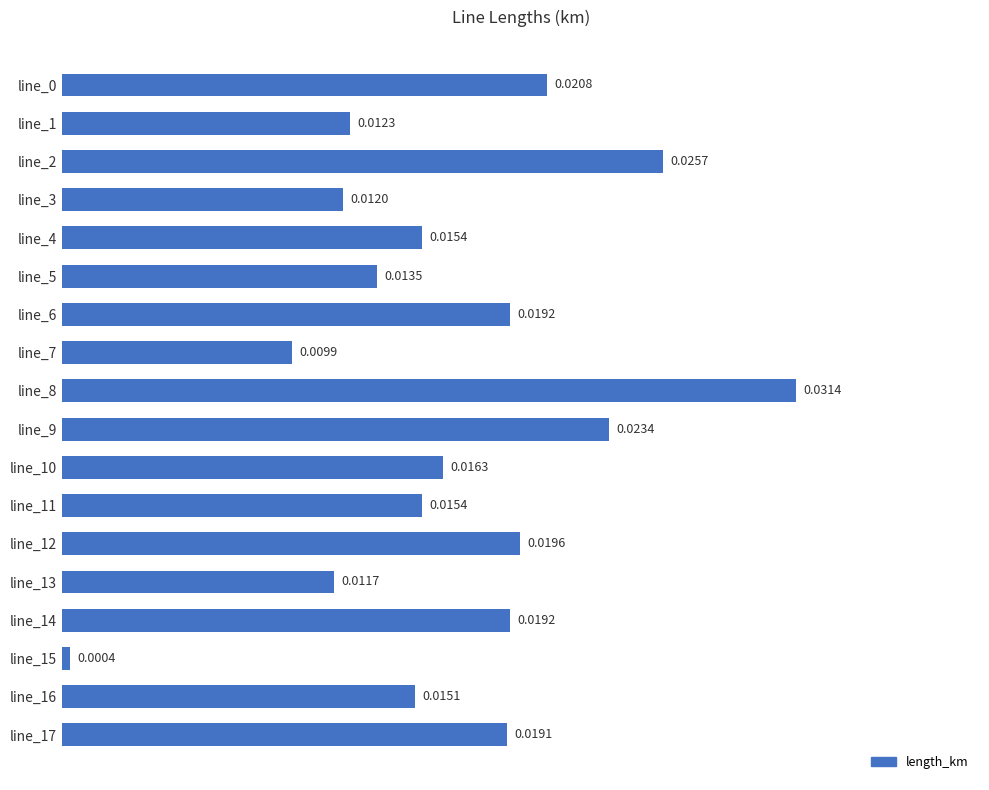

Which category has the highest value across all series?

line_8